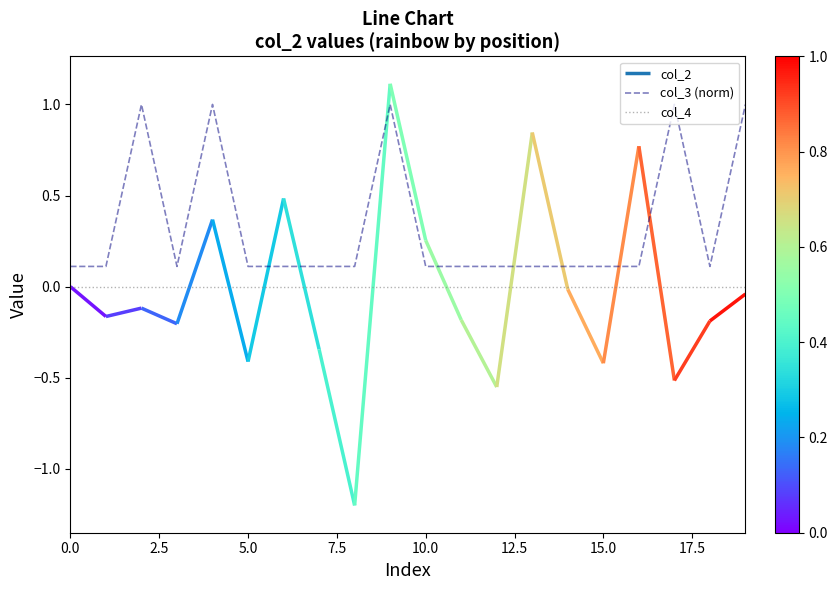

True or false: col_3 (norm) has a value of 0.1 at 5.0.

True